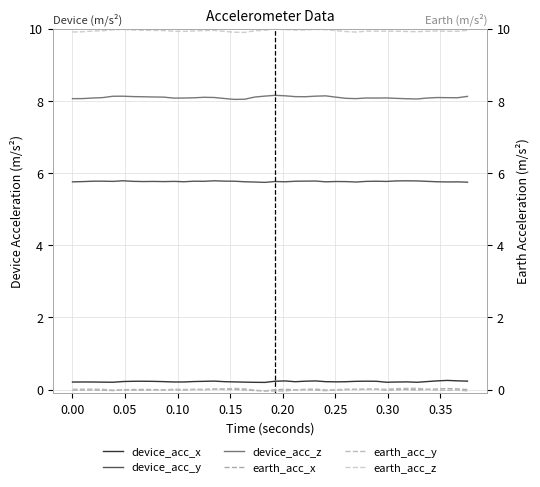

True or false: device_acc_x and device_acc_z intersect in this chart.

False